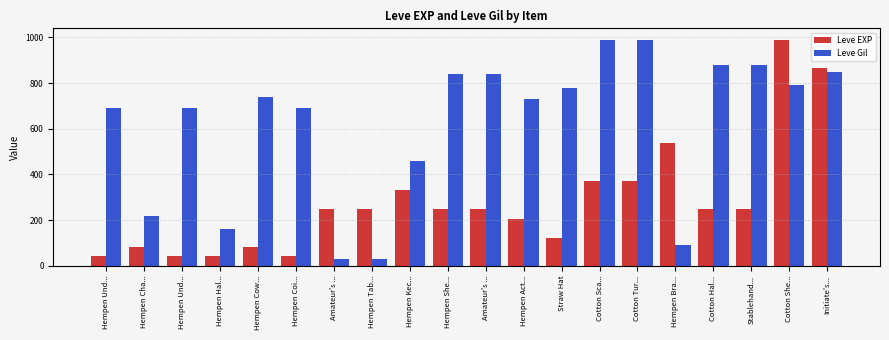

What are all the series names shown in the legend?

Leve EXP, Leve Gil